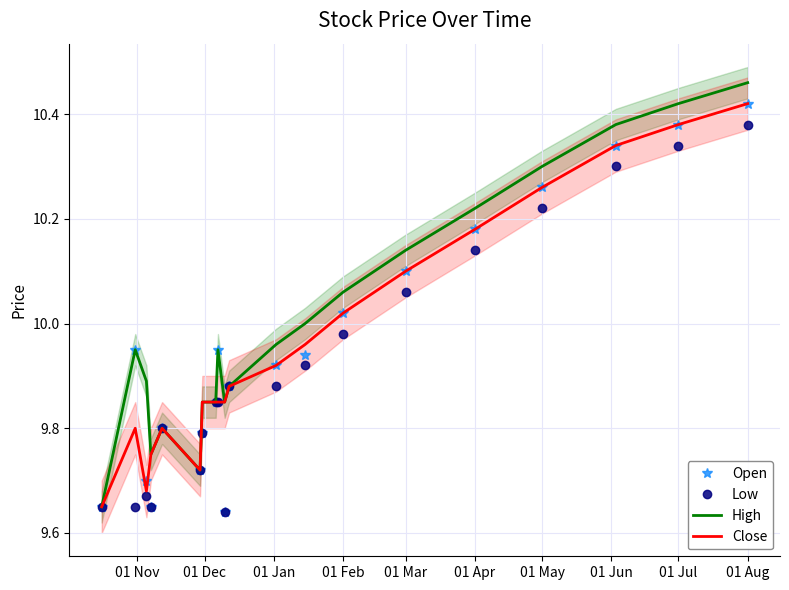

True or false: High and Close intersect in this chart.

False